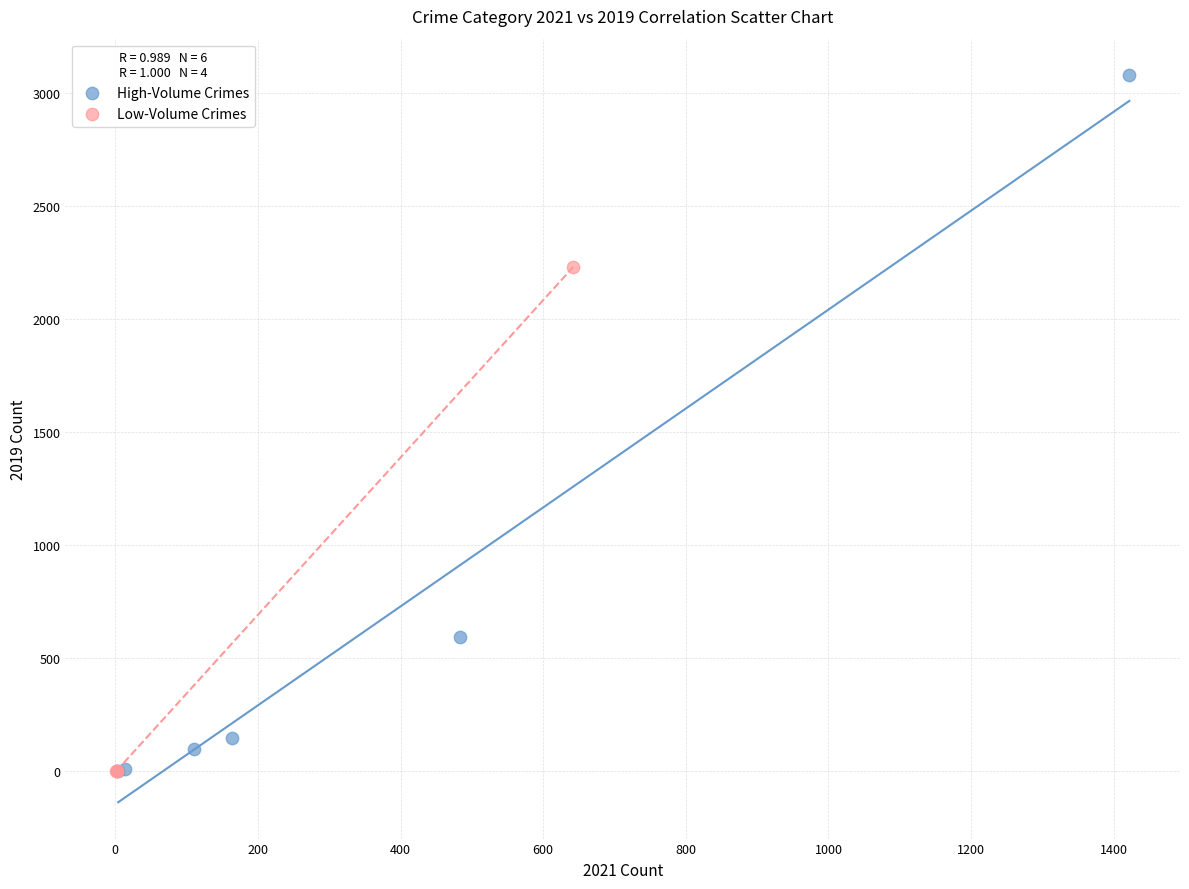

Which series has the largest Y range (max minus min)?

High-Volume Crimes